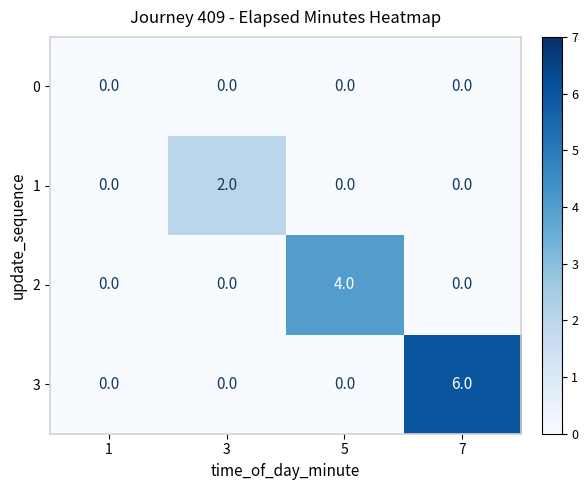

At which category does the chart reach its peak across all series?

7